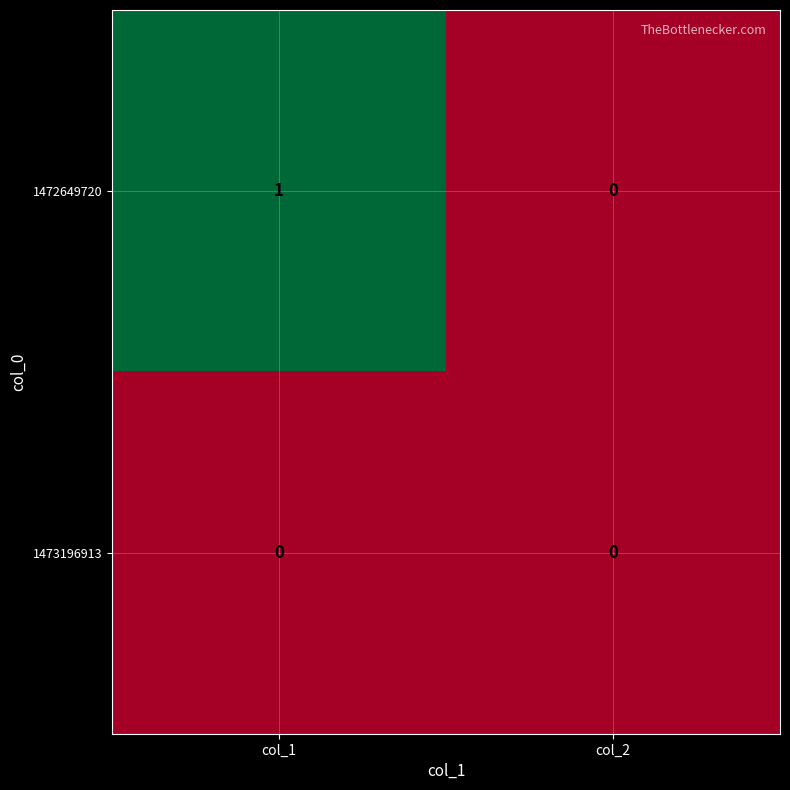

List the series in order of their overall mean, lowest first.

1473196913, 1472649720